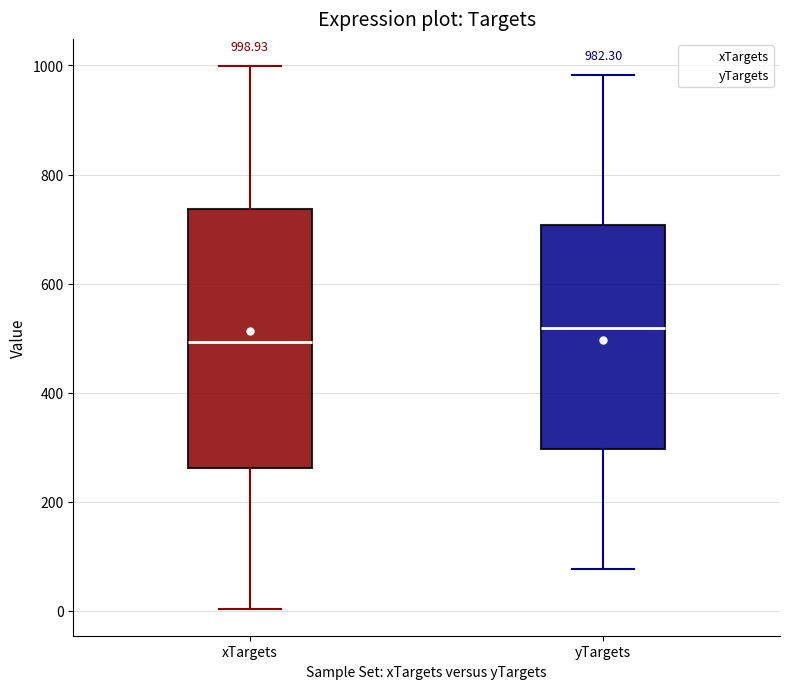

Which box is the tallest, from its lower edge to its upper edge?

xTargets